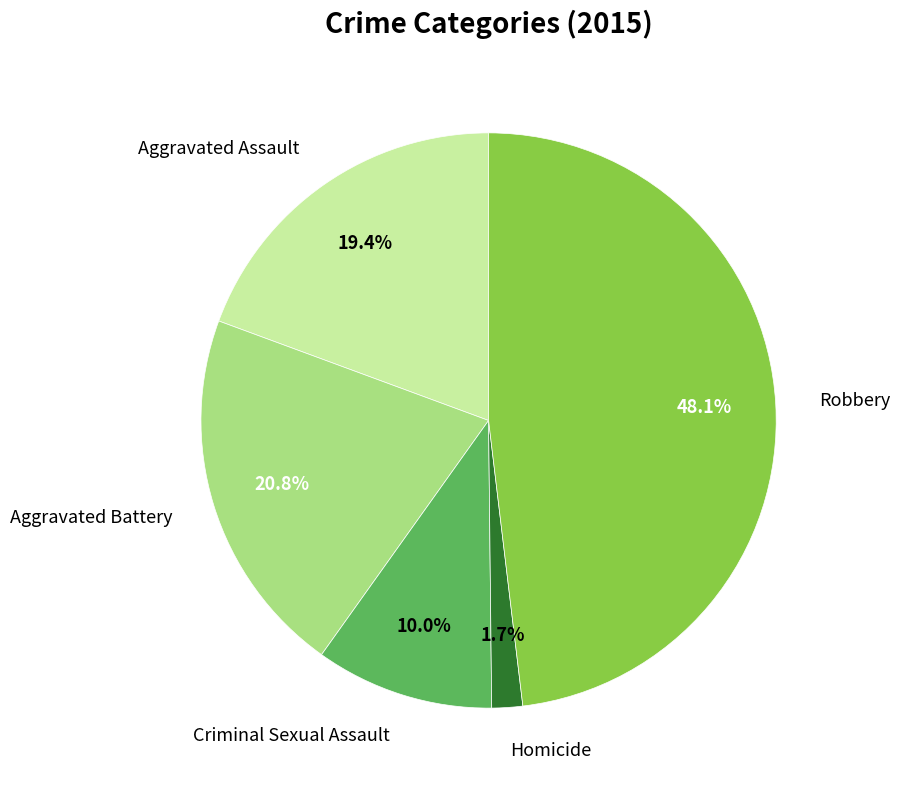

Is the sum of Criminal Sexual Assault and Aggravated Assault greater than half?

No